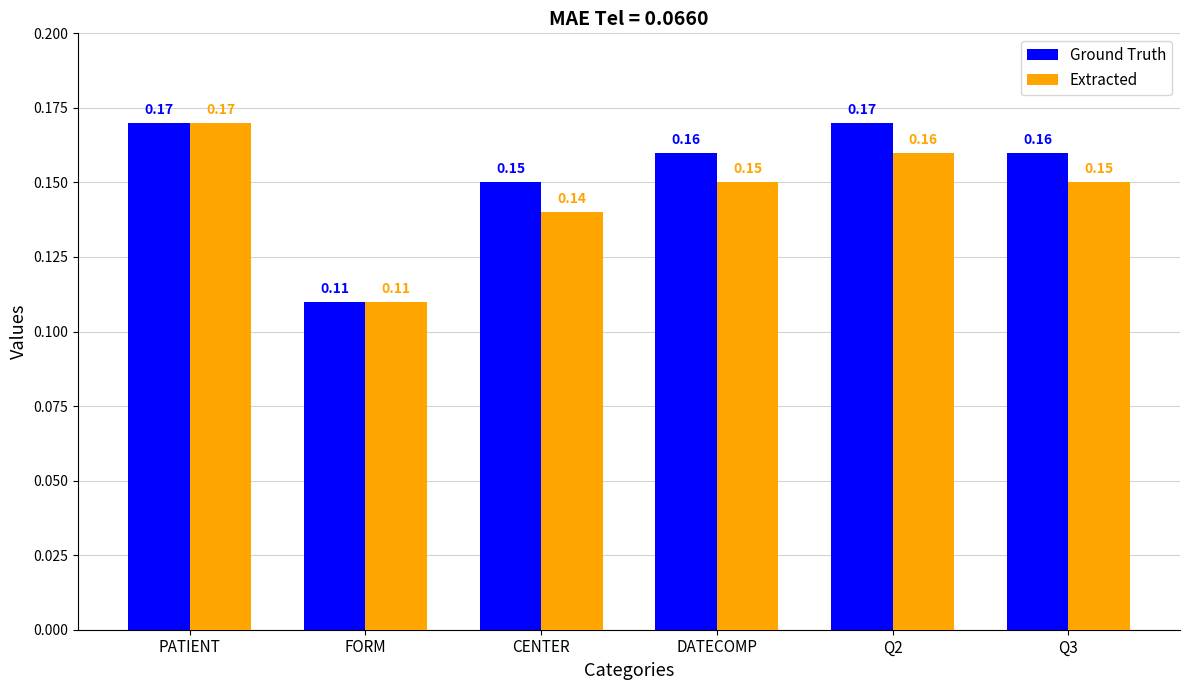

What is the sum of the Ground Truth values at CENTER and PATIENT?

0.3